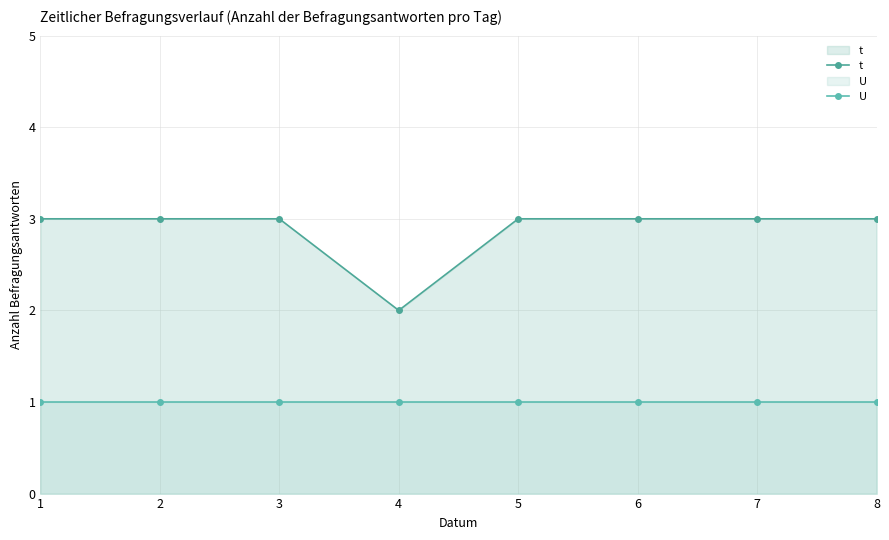

True or false: U has more than 2 interior local peaks.

False